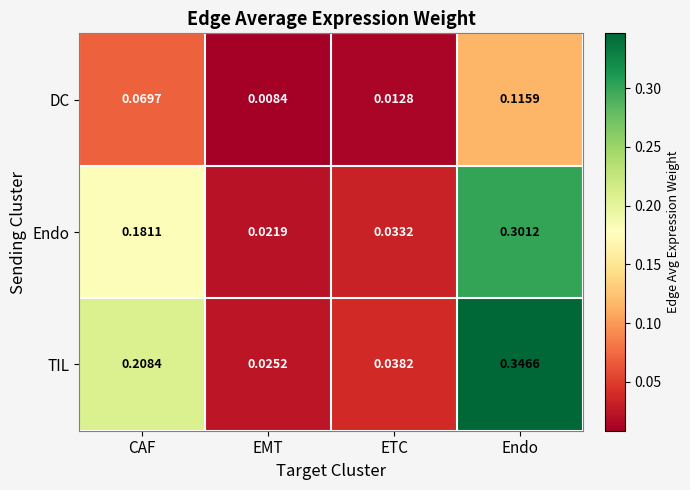

Rank the series by their maximum value, from highest to lowest.

TIL, Endo, DC